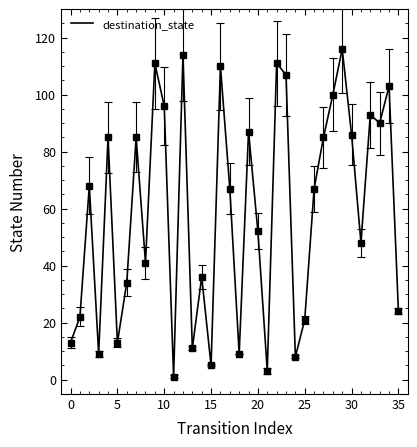

What is the greatest value displayed?

116